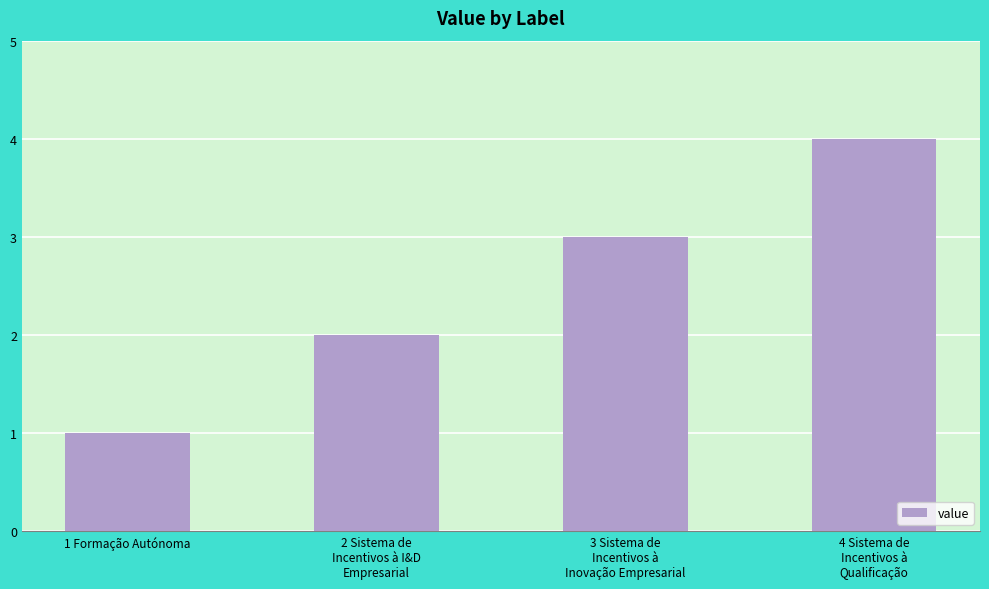

Are the bars grouped side by side (vs. stacked)?

No